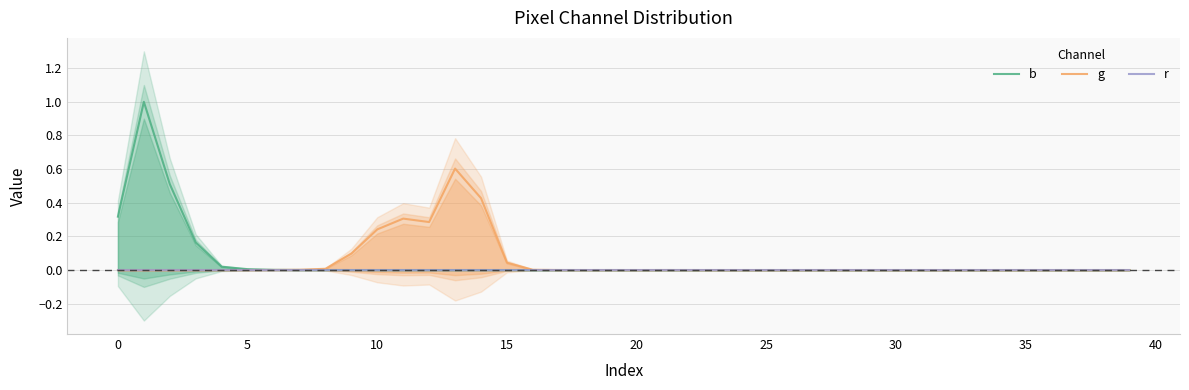

The value of b at 35 is -0.6. True or false?

False